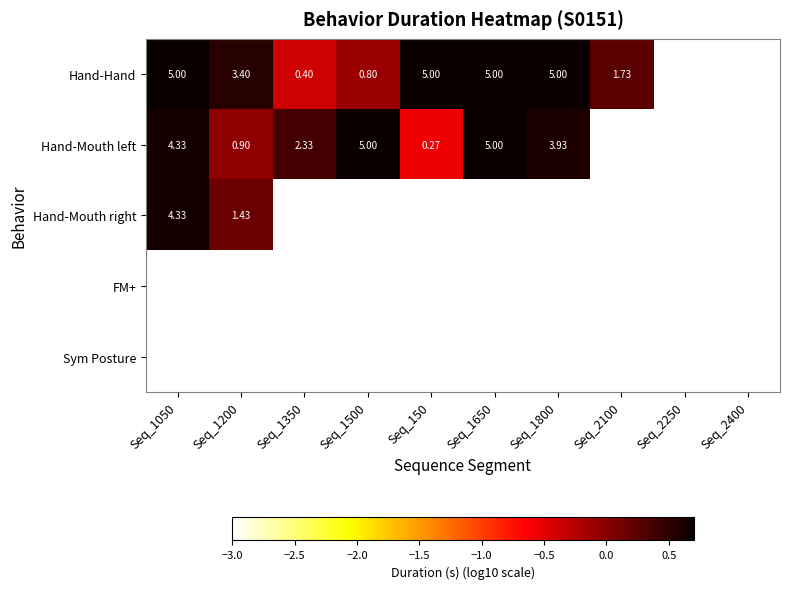

What is the maximum value shown in the chart?

0.7